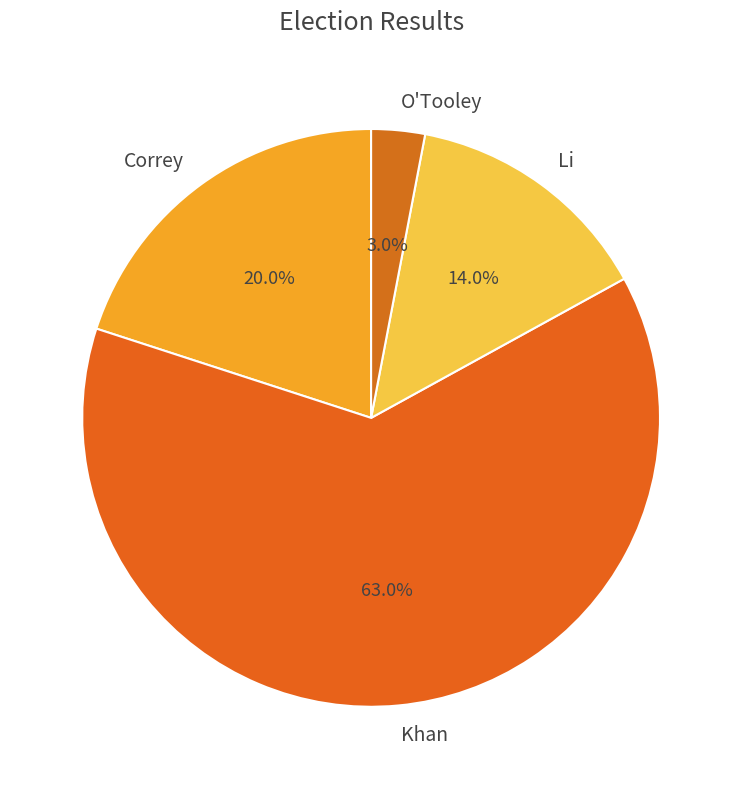

What percentage is the Li slice, to the nearest percent?

14%